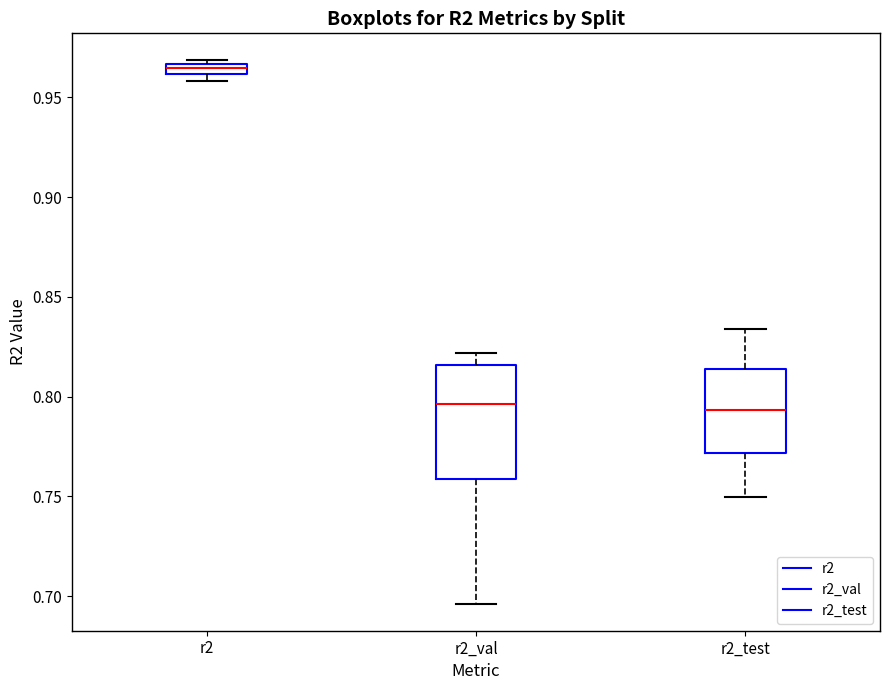

Where does the upper whisker of the box for r2_test end on the y-axis? The values are not printed on the chart, so give them approximately, as read against the axis.

0.835